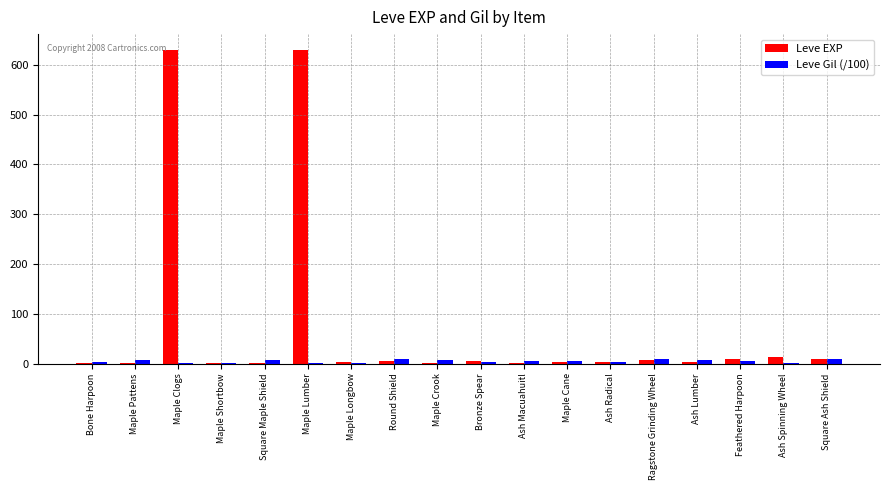

The Leve EXP series shows 630.0 at Maple Clogs. True or false?

True